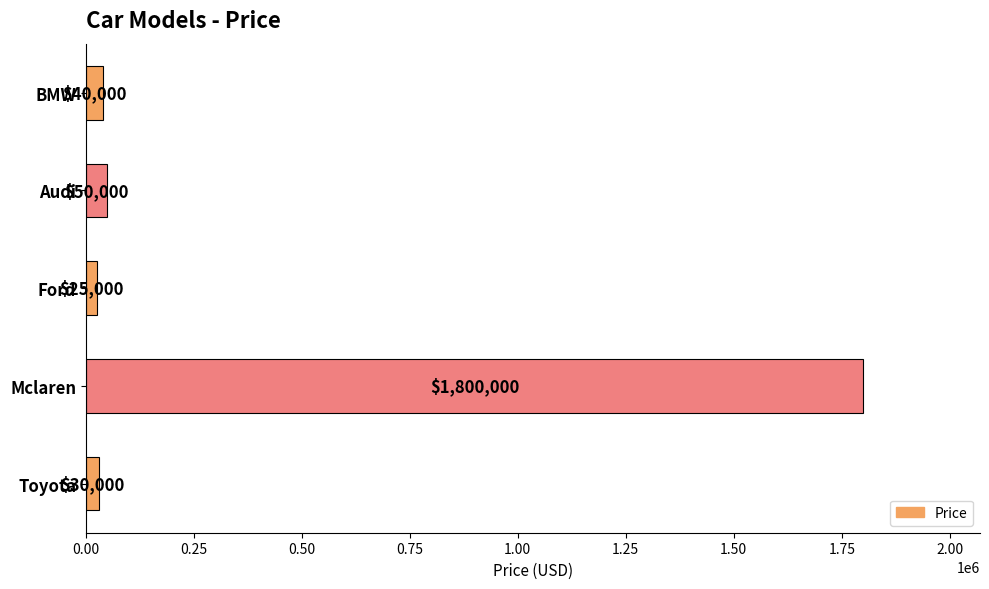

List the labels in order of value, largest first.

Mclaren, Audi, BMW, Toyota, Ford